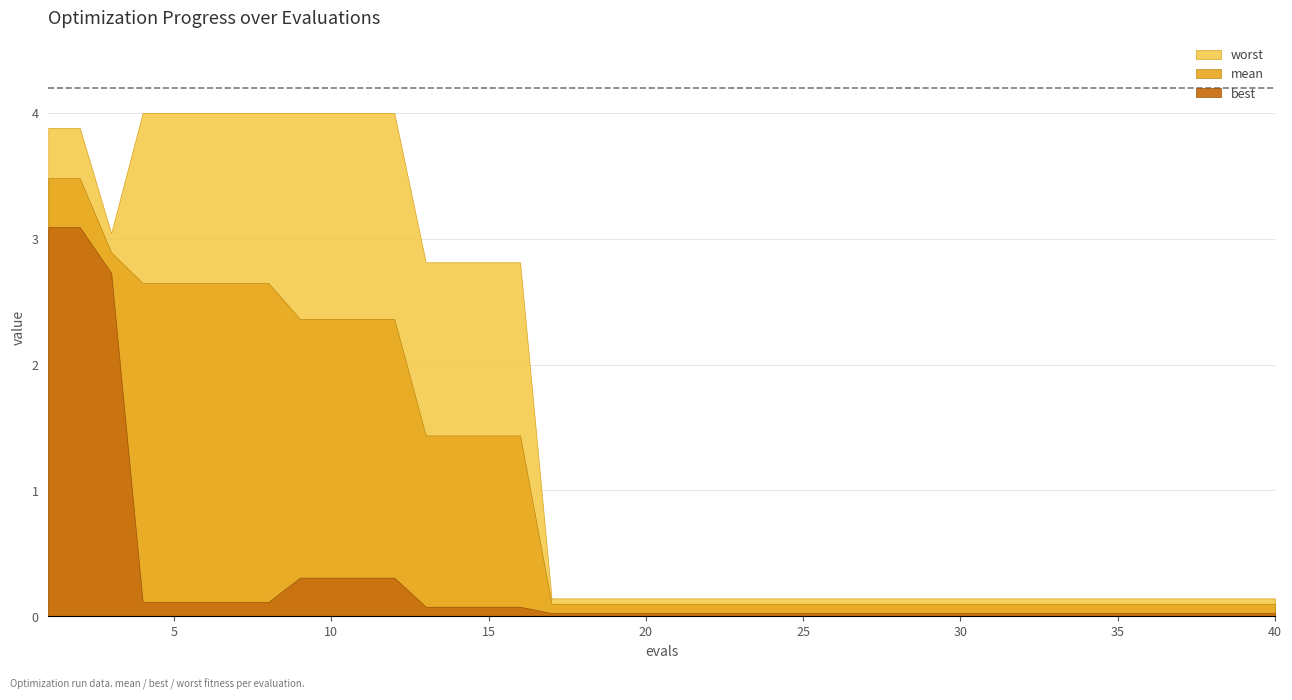

How many lines are shown in the chart?

3